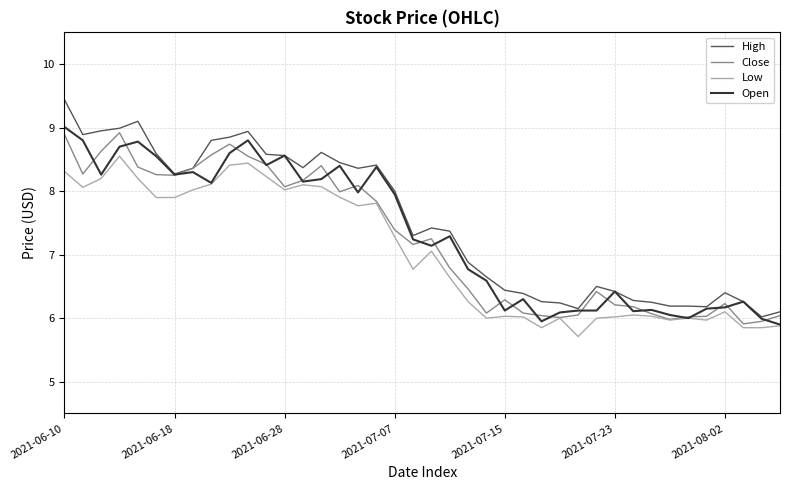

True or false: Low and High intersect in this chart.

False